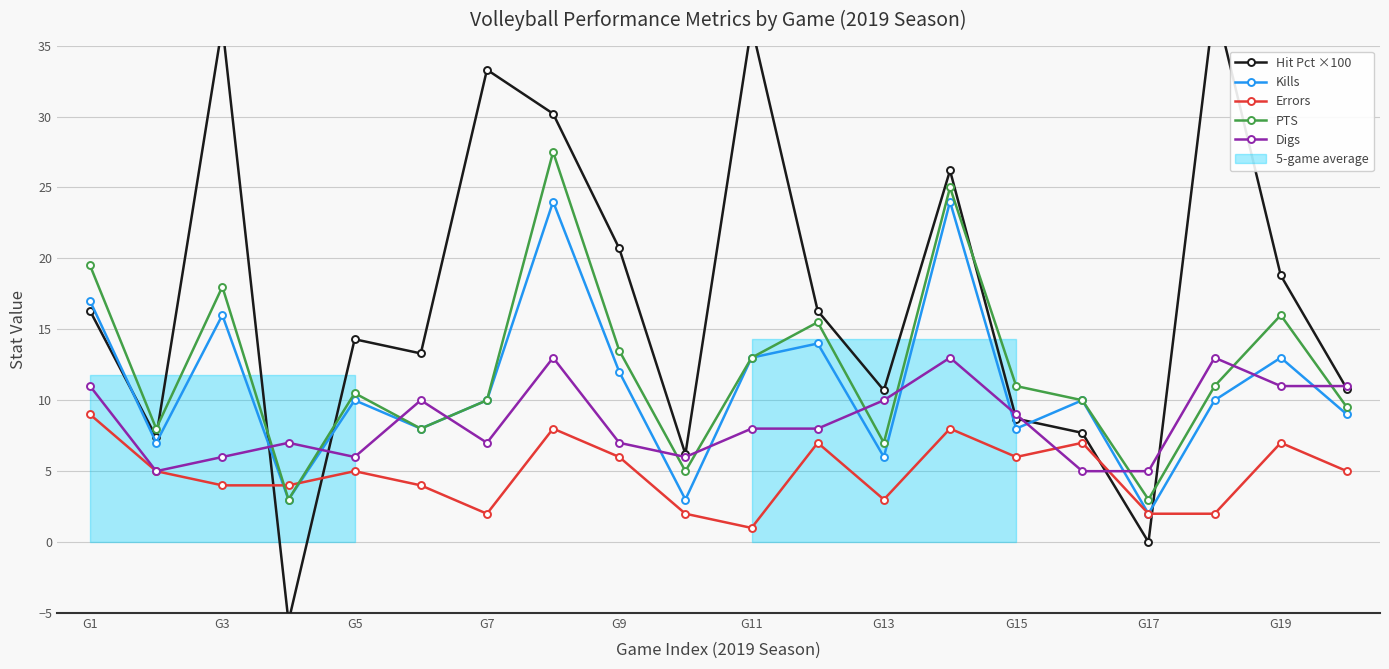

Read the Kills value at G15.

8.0